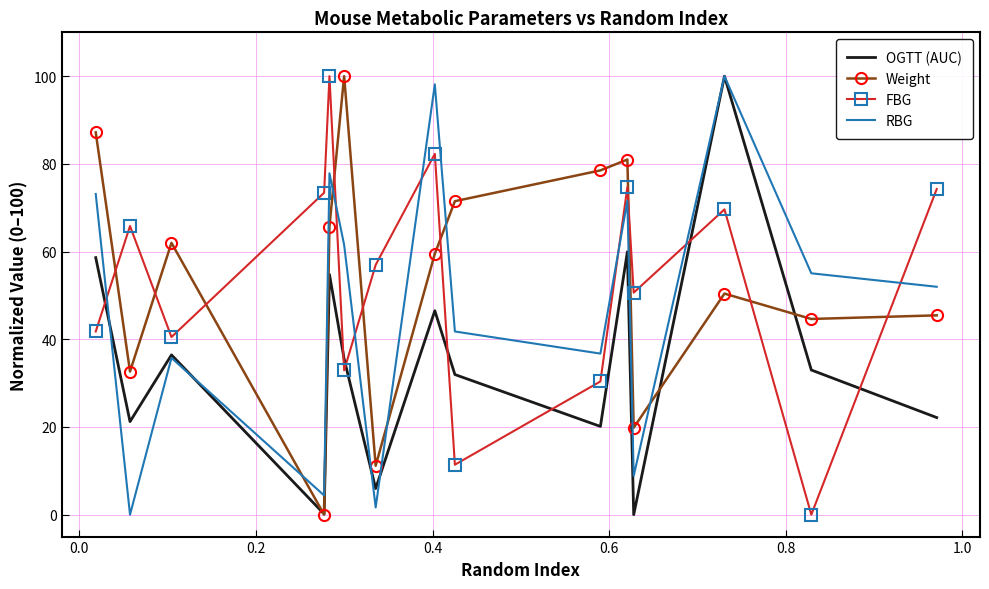

True or false: RBG and Weight cross at least once.

True